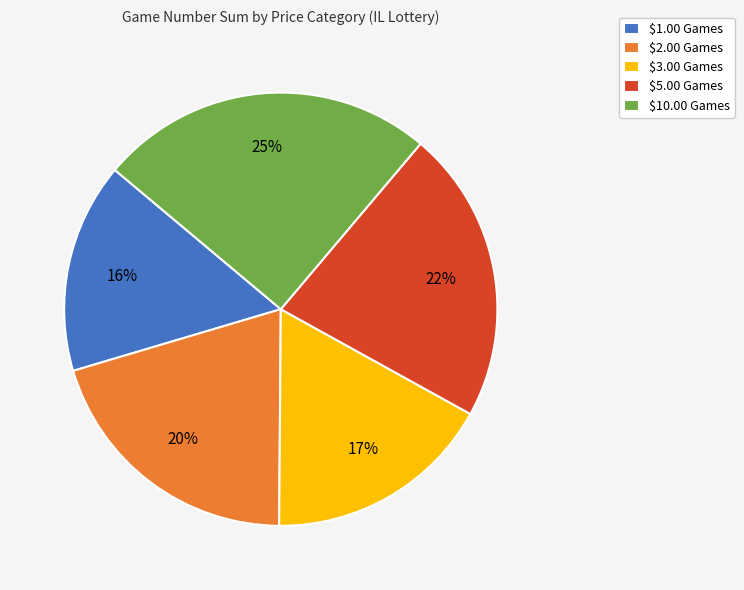

Which category has the smallest portion of the pie?

$1.00 Games